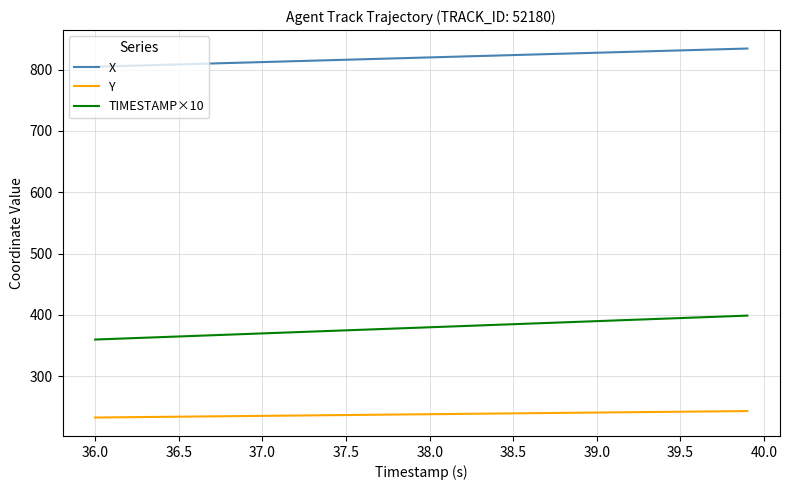

Which series has the largest range (max minus min)?

TIMESTAMP×10